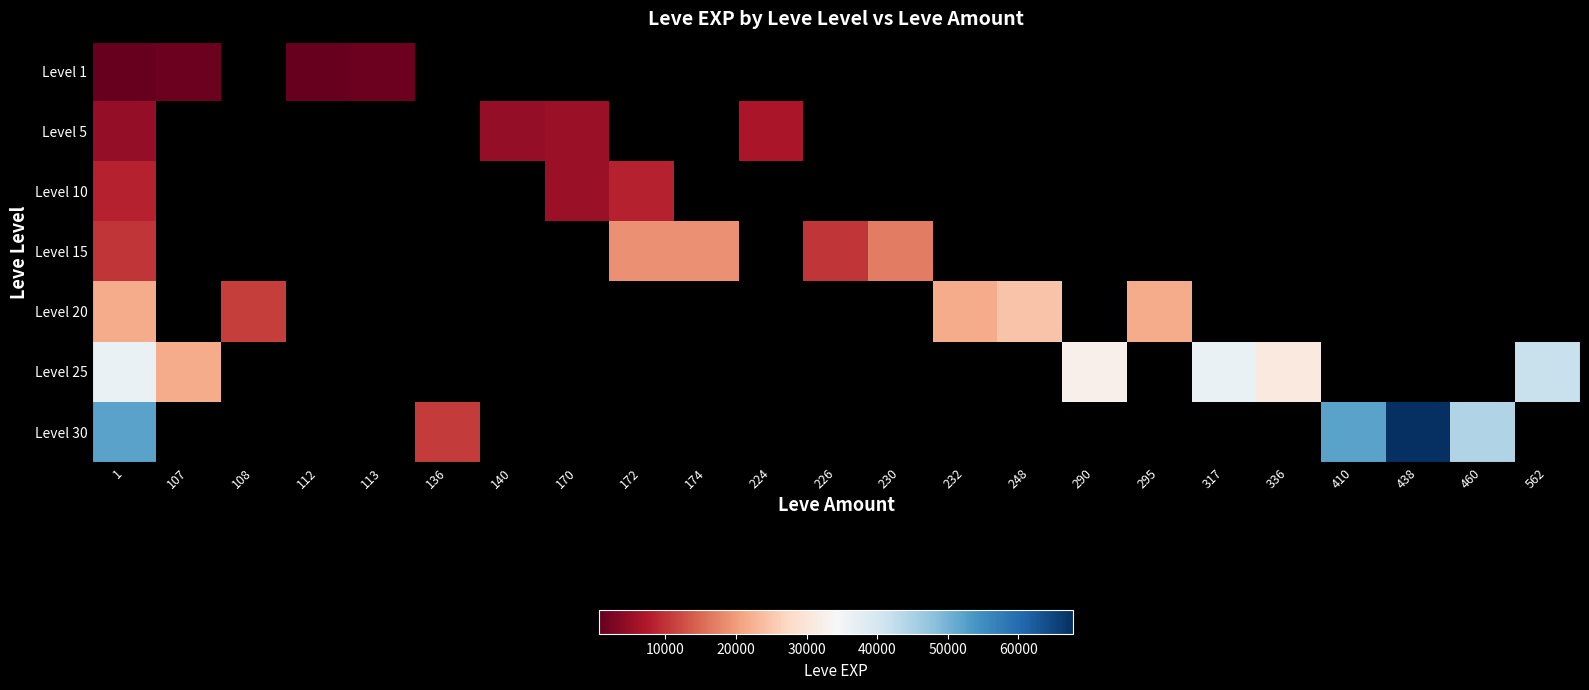

How many values in Level 5 are above zero?

4